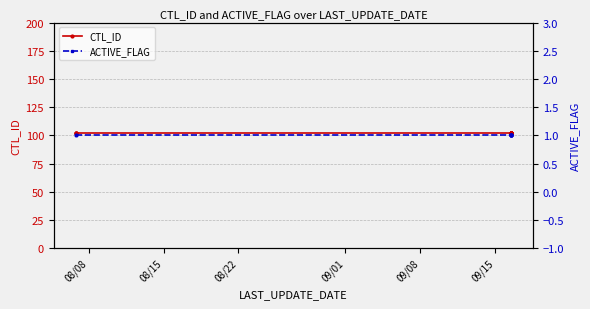

At which category does the chart reach its peak across all series?

08/08